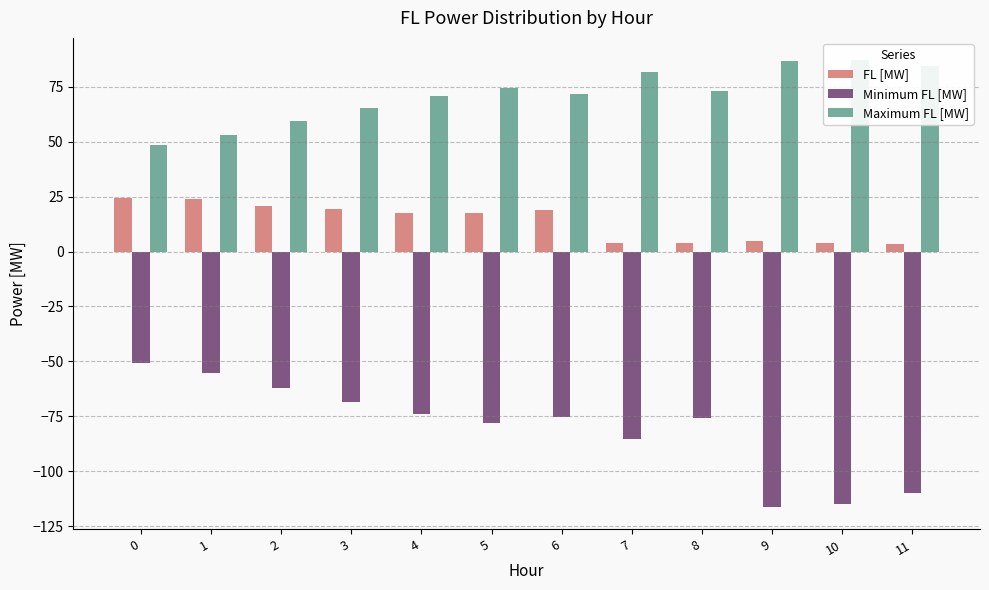

What is the difference between the second highest and minimum values in the Minimum FL [MW] series?

61.1